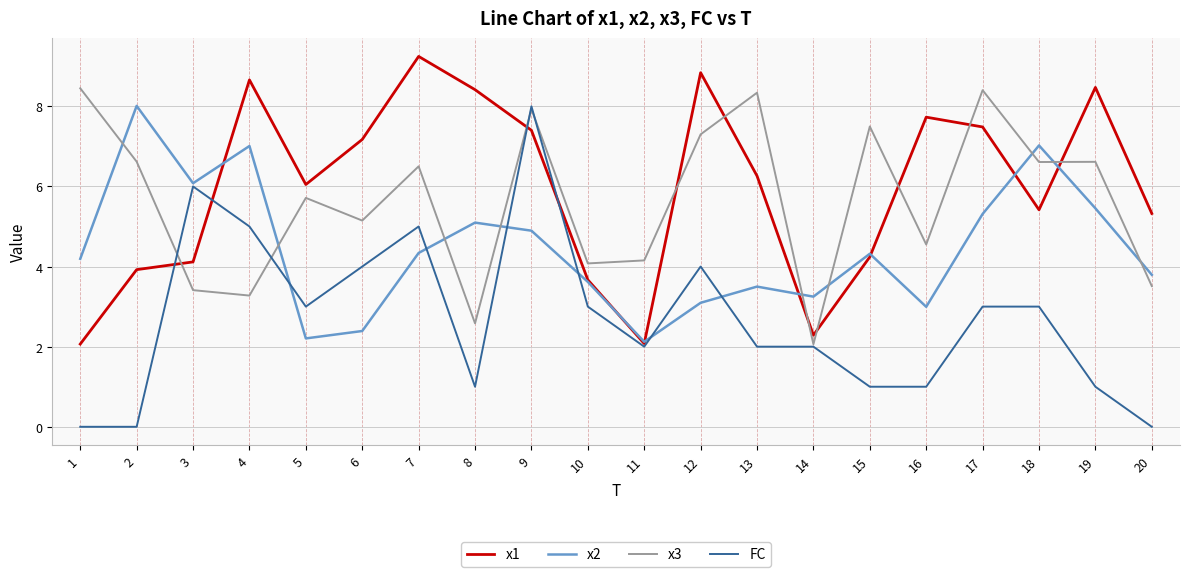

At 1, list the series in order from largest to smallest.

x3, x2, x1, FC